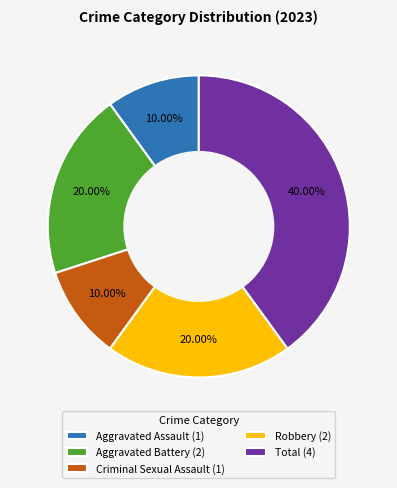

Between Robbery and Criminal Sexual Assault, which is larger?

Robbery